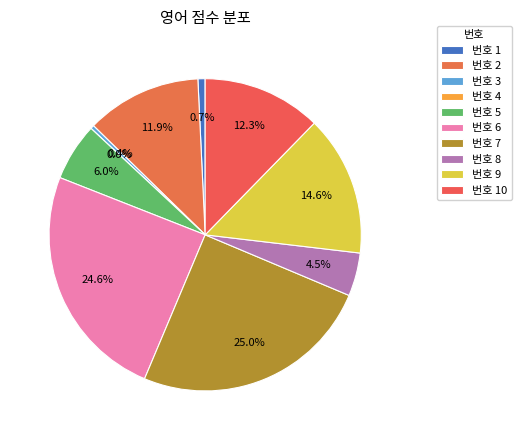

What is the smallest slice in the pie chart?

4